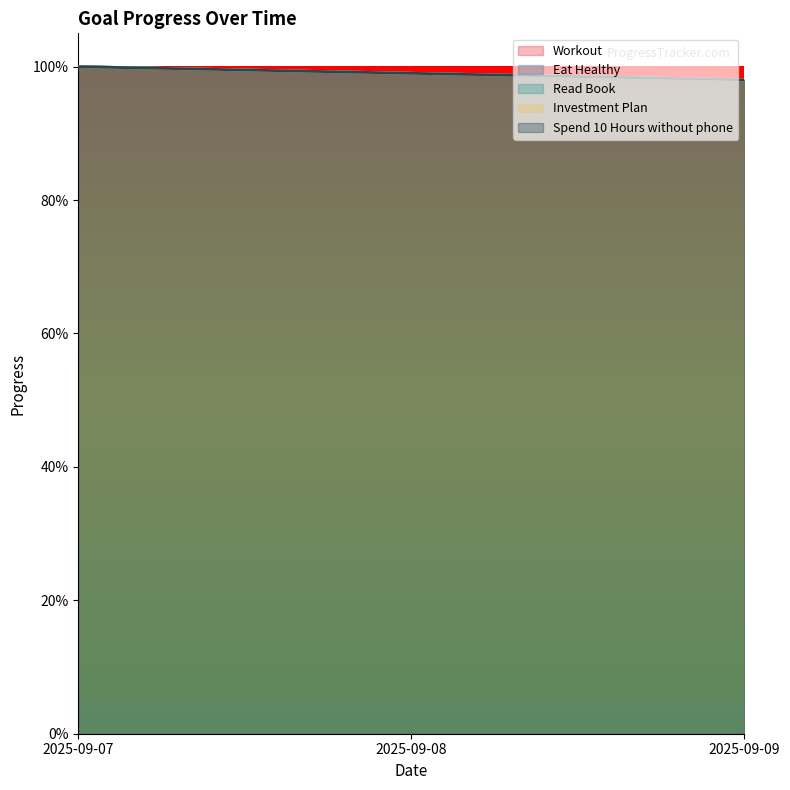

Which category has the highest value across all series?

2025-09-07